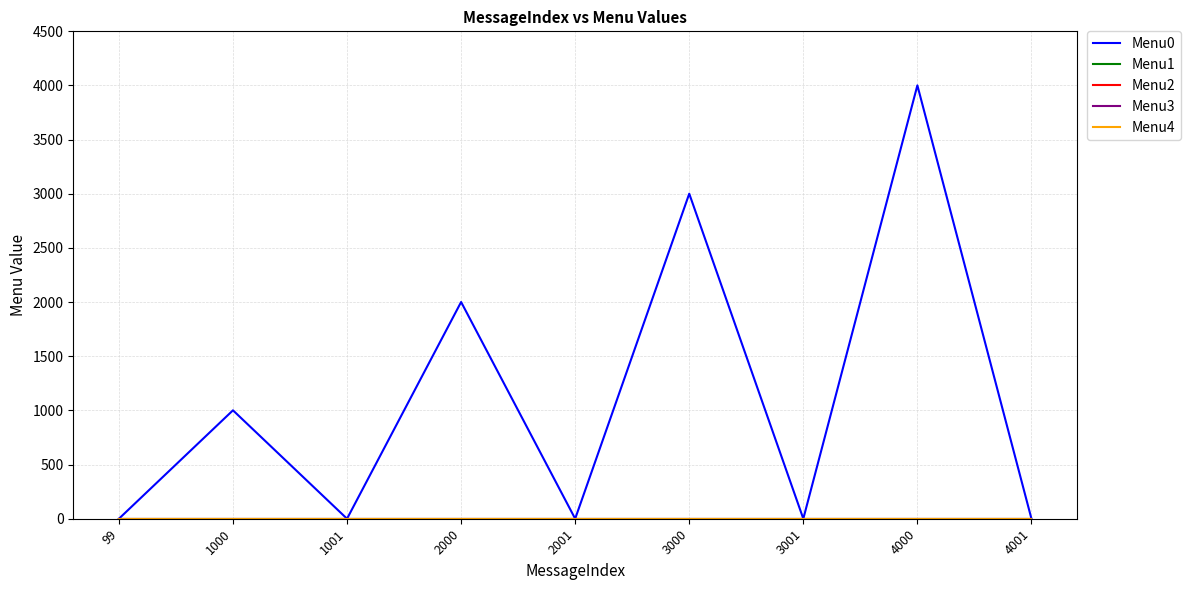

Reading left to right, transcribe all the data shown in this chart.

Menu0: 0	1001	0	2001	0	3001	0	4001	0
Menu1: 0	0	0	0	0	0	0	0	0
Menu2: 0	0	0	0	0	0	0	0	0
Menu3: 0	0	0	0	0	0	0	0	0
Menu4: 0	0	0	0	0	0	0	0	0